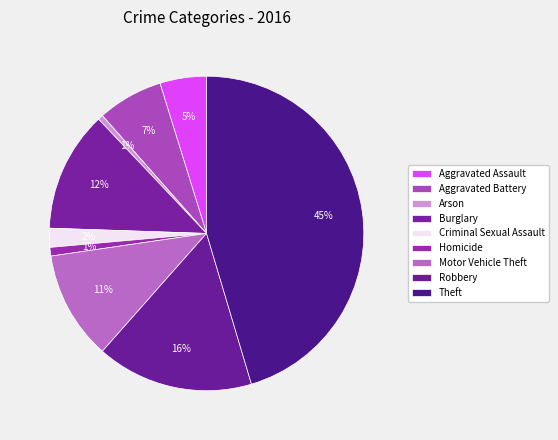

Do Criminal Sexual Assault and Homicide together represent more than half of the pie?

No